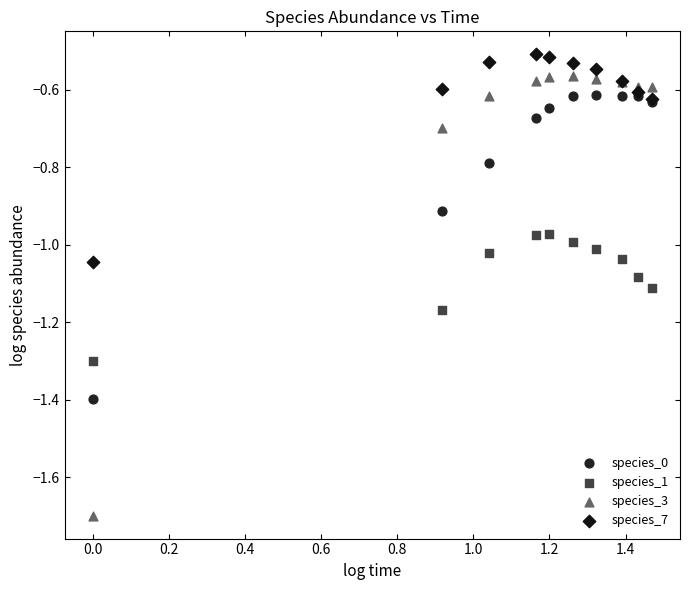

Which series has the widest spread of Y values?

species_3